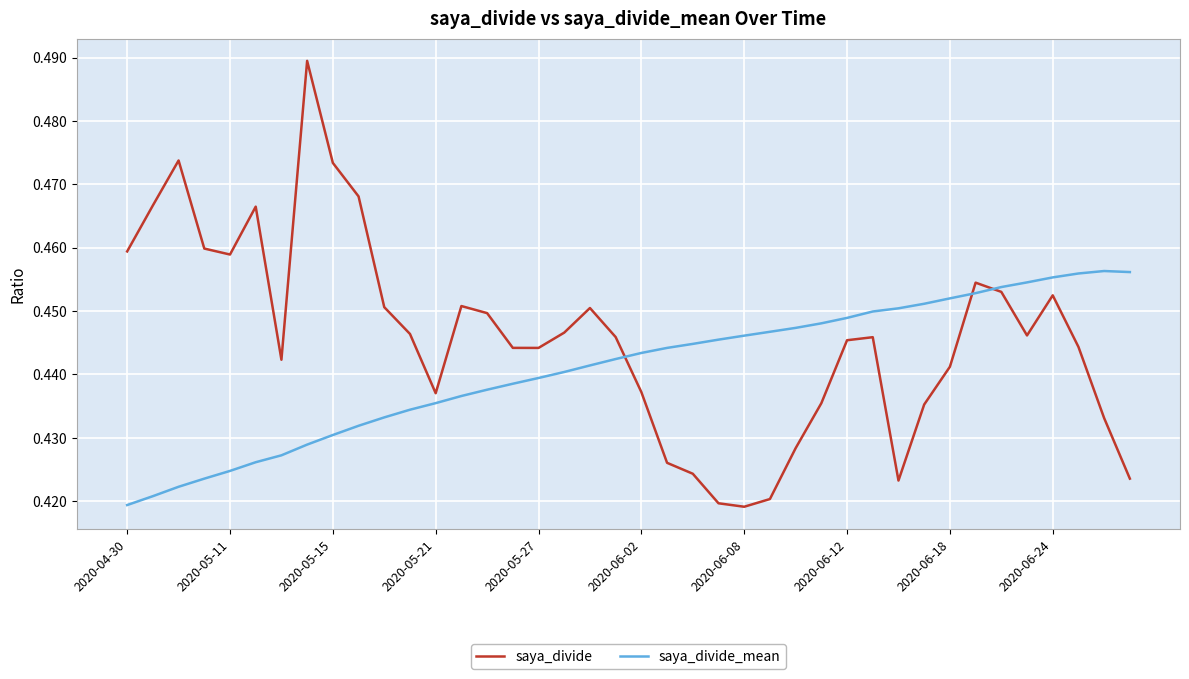

Rank the series by their maximum value, from lowest to highest.

saya_divide_mean, saya_divide